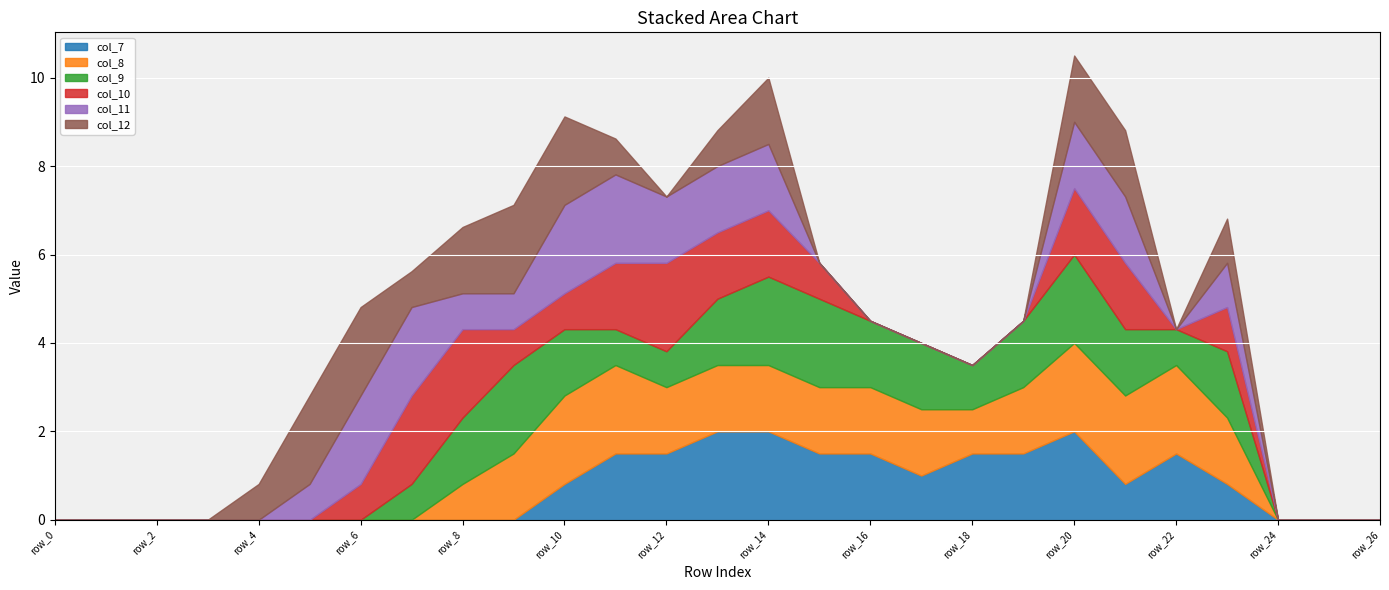

What is the total value across all series at row_12?

7.3